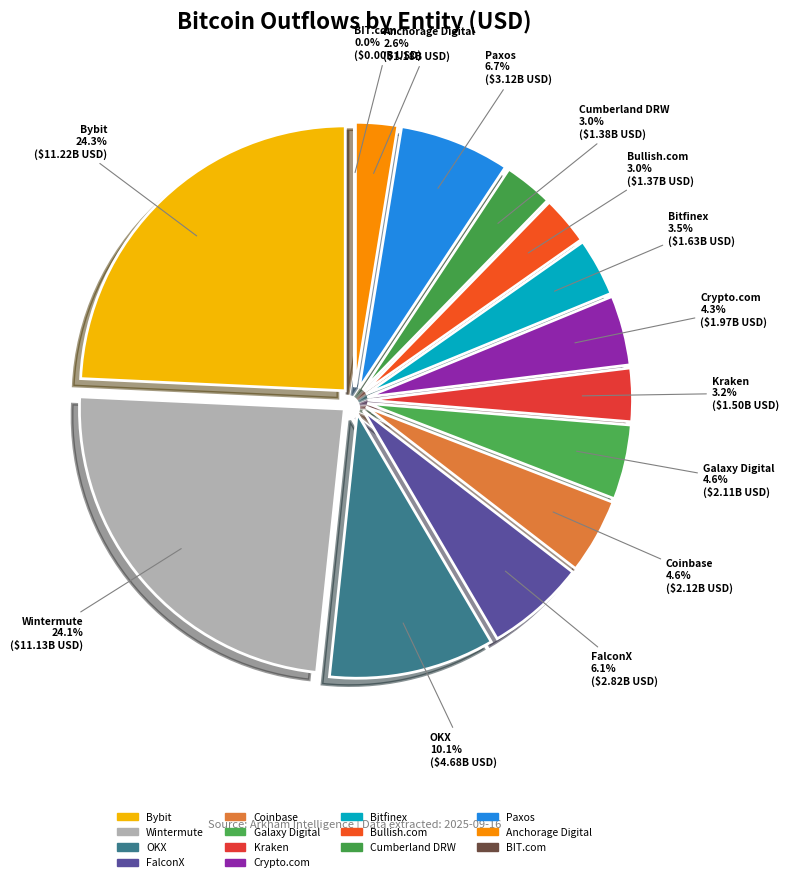

To the nearest percent, what percentage of the pie is Cumberland DRW?

3%